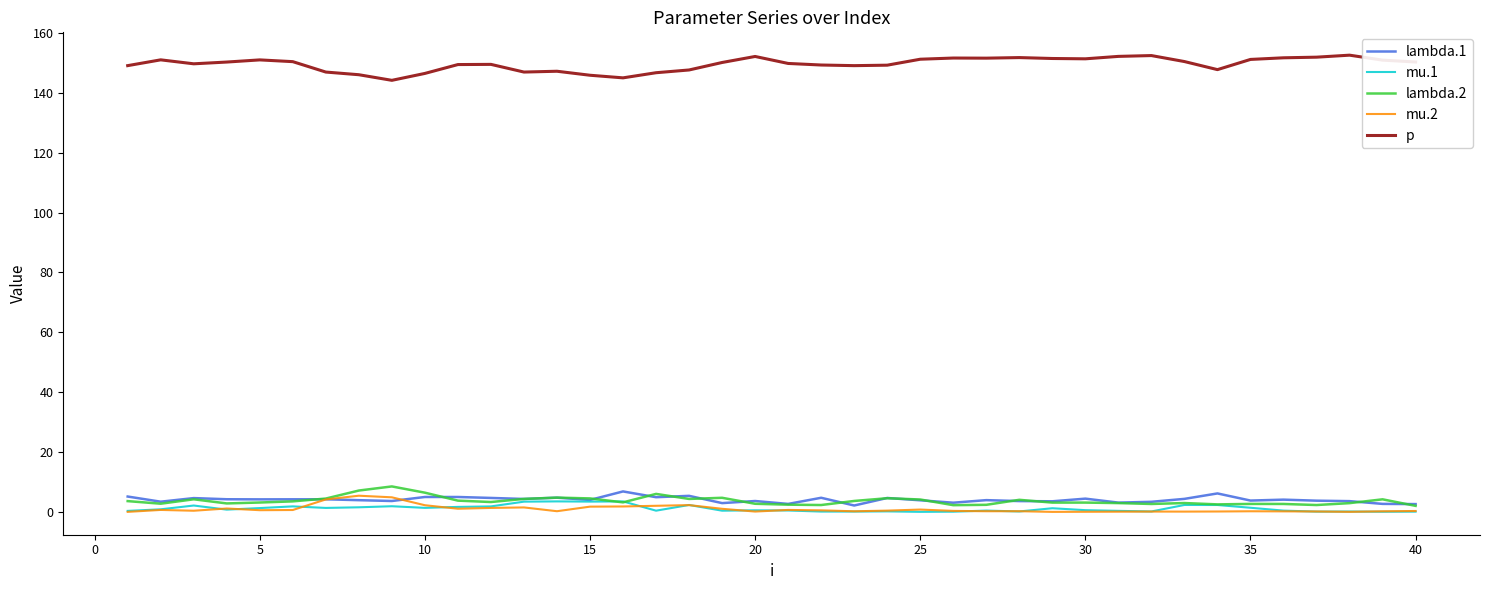

True or false: mu.1 and p cross at least once.

False